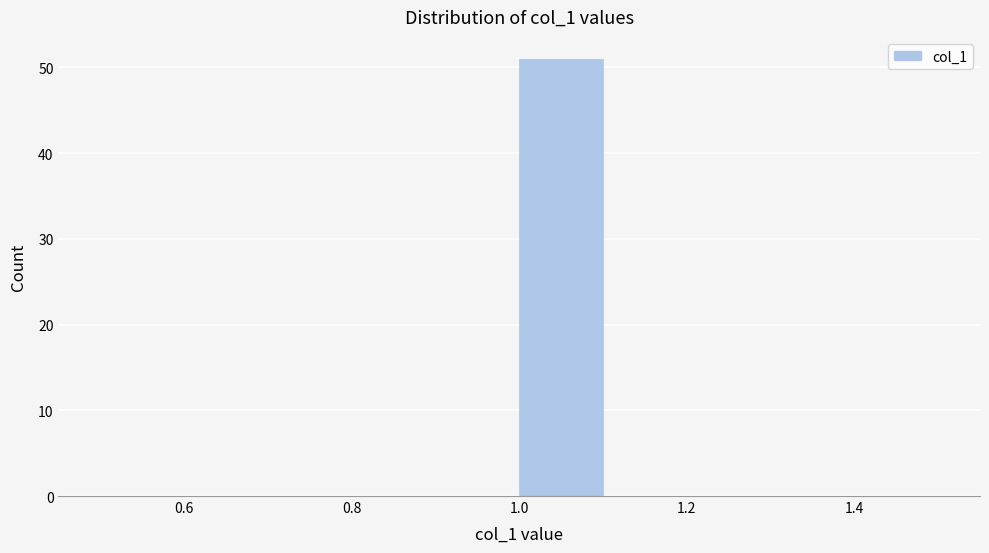

Reading left to right, transcribe this chart: for each bar, give the range it covers on the x-axis and its height. The values are not printed on the chart, so give them approximately, as read against the axis.

0.5 to 0.6: 0
0.6 to 0.7: 0
0.7 to 0.8: 0
0.8 to 0.9: 0
0.9 to 1.0: 0
1.0 to 1.1: 51
1.1 to 1.2: 0
1.2 to 1.3: 0
1.3 to 1.4: 0
1.4 to 1.5: 0